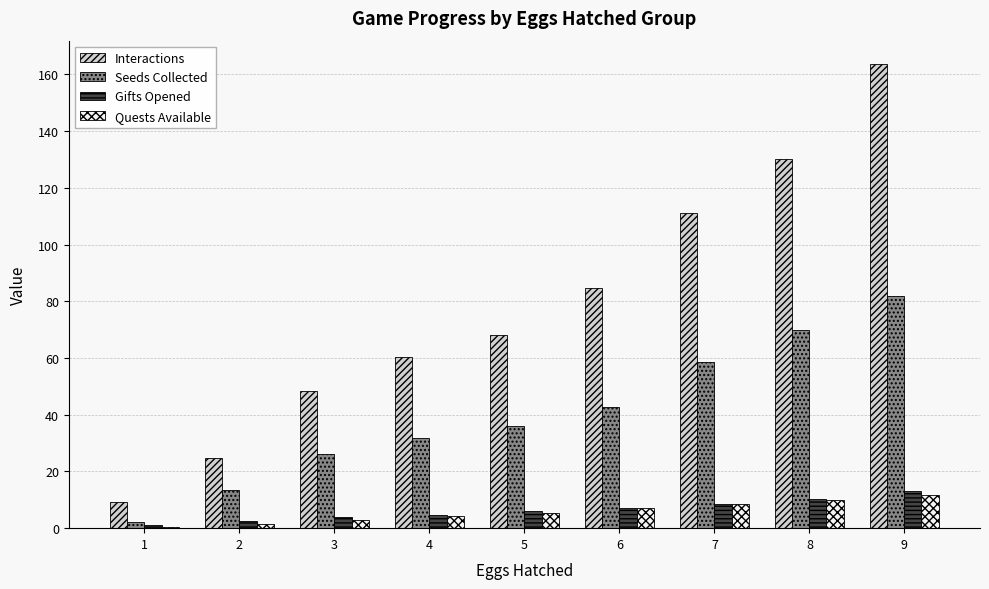

Between 1 and 3, which series saw the biggest shift?

Interactions